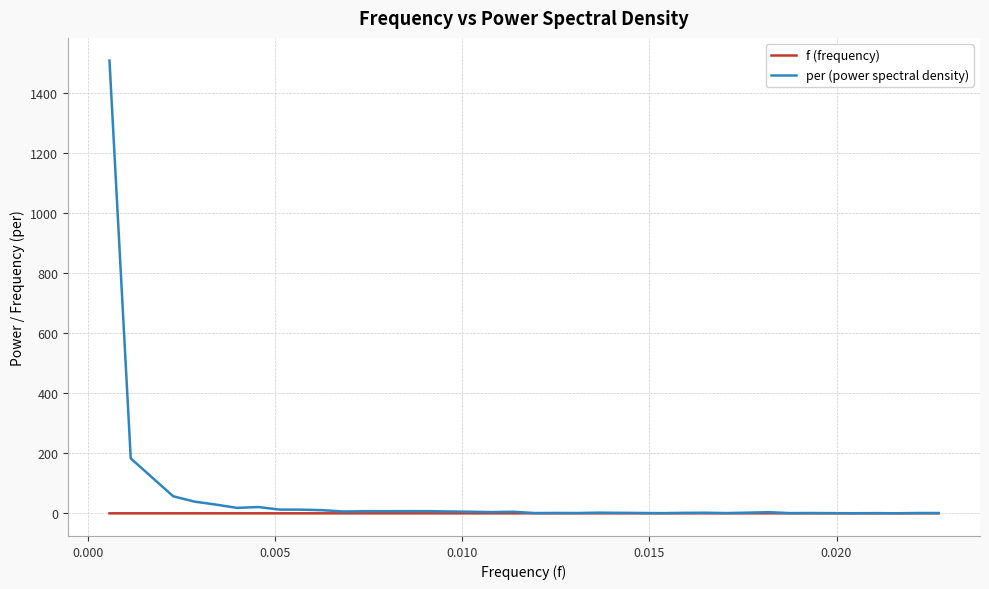

List the series in order of their peak value, highest first.

per (power spectral density), f (frequency)